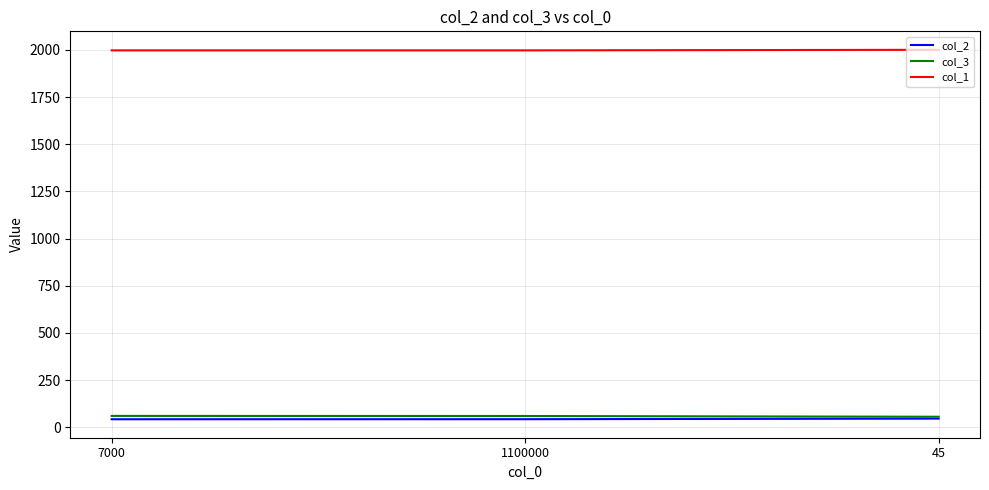

What is the spread (max minus min) of values at 45?

1955.5